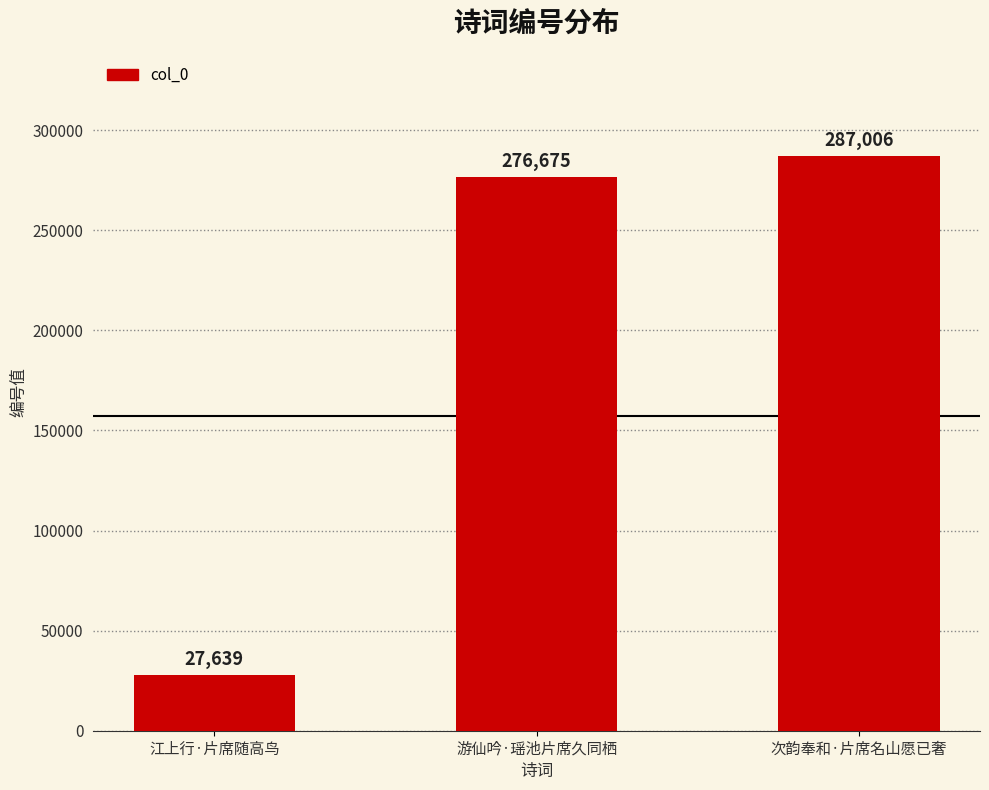

The value at 次韵奉和·片席名山愿已奢 is 496976. True or false?

False